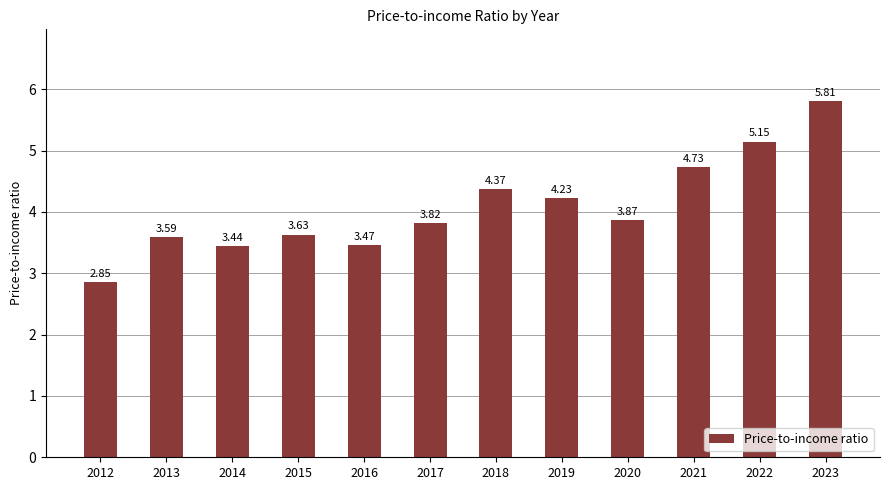

Rank the categories by value from highest to lowest.

2023, 2022, 2021, 2018, 2019, 2020, 2017, 2015, 2013, 2016, 2014, 2012